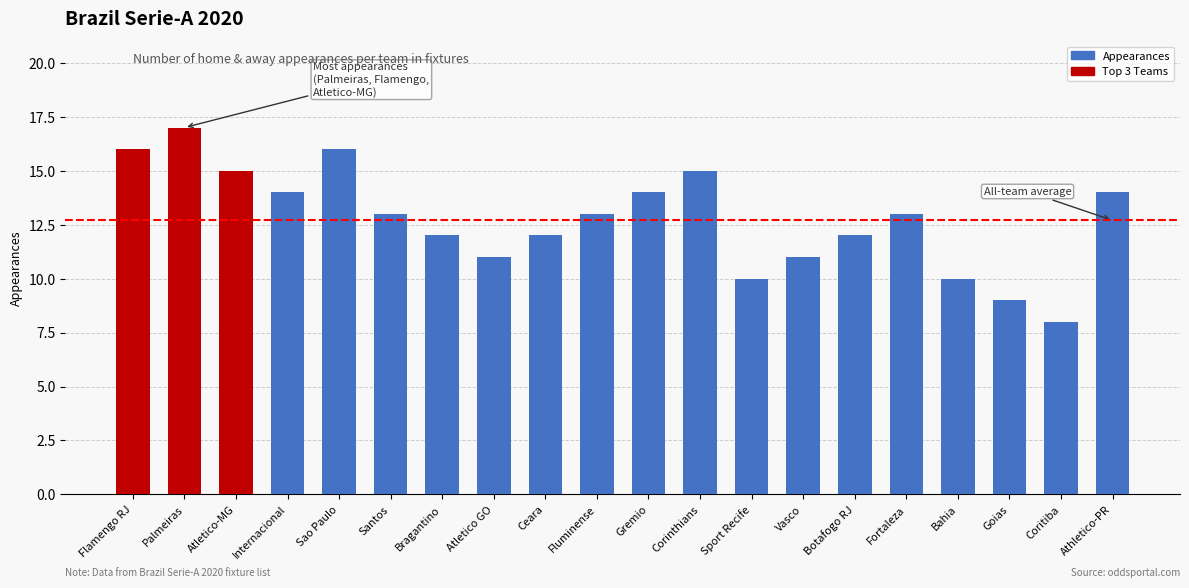

What position from the left is Ceara?

9